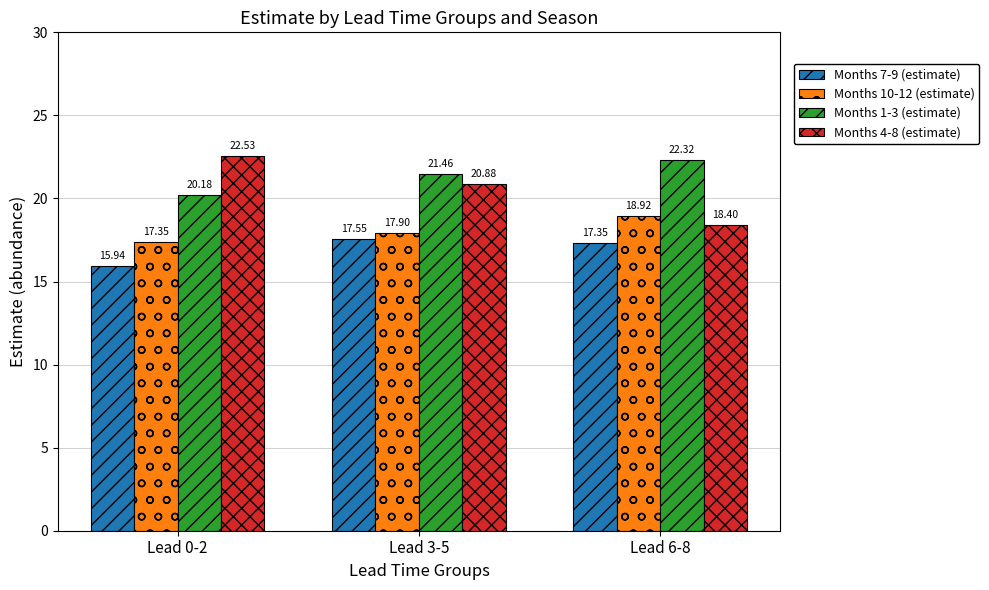

How many values in the Months 1-3 (estimate) series are below 21?

1